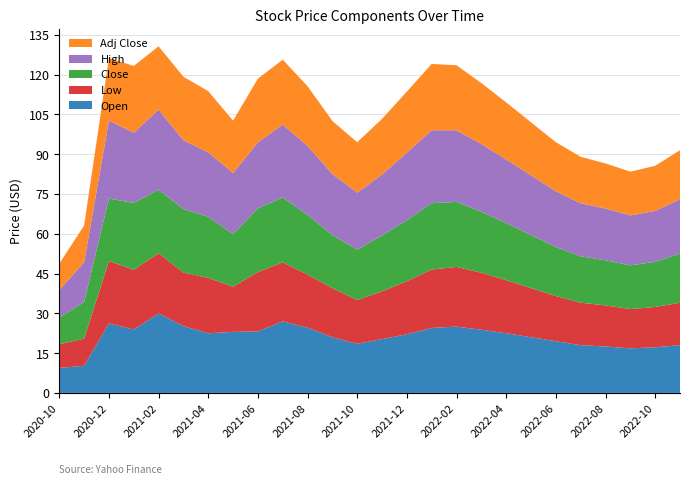

Reading left to right, transcribe all the data shown in this chart.

Open: 2020-10=9.4	2020-11=10.2	2020-12=26.2	2021-01=23.9	2021-02=30.0	2021-03=25.2	2021-04=22.5	2021-05=23.0	2021-06=23.2	2021-07=27.0	2021-08=24.6	2021-09=21.0	2021-10=18.5	2021-11=20.3	2021-12=22.1	2022-01=24.5	2022-02=25.0	2022-03=23.8	2022-04=22.5	2022-05=21.0	2022-06=19.5	2022-07=18.0	2022-08=17.5	2022-09=16.8	2022-10=17.2	2022-11=18.0
Low: 2020-10=8.9	2020-11=10.2	2020-12=23.5	2021-01=22.5	2021-02=22.7	2021-03=20.2	2021-04=20.9	2021-05=17.1	2021-06=22.4	2021-07=22.2	2021-08=20.0	2021-09=18.5	2021-10=16.5	2021-11=18.0	2021-12=20.0	2022-01=22.0	2022-02=22.5	2022-03=21.5	2022-04=20.0	2022-05=18.5	2022-06=17.0	2022-07=16.0	2022-08=15.5	2022-09=14.8	2022-10=15.2	2022-11=16.0
Close: 2020-10=9.9	2020-11=13.8	2020-12=23.6	2021-01=25.2	2021-02=23.9	2021-03=23.9	2021-04=23.1	2021-05=19.8	2021-06=24.0	2021-07=24.4	2021-08=22.5	2021-09=20.0	2021-10=19.0	2021-11=21.0	2021-12=23.0	2022-01=25.0	2022-02=24.5	2022-03=23.0	2022-04=21.5	2022-05=20.0	2022-06=18.5	2022-07=17.5	2022-08=17.0	2022-09=16.5	2022-10=17.0	2022-11=18.5
High: 2020-10=10.5	2020-11=15.0	2020-12=29.4	2021-01=26.4	2021-02=30.2	2021-03=25.9	2021-04=24.3	2021-05=23.1	2021-06=24.8	2021-07=27.5	2021-08=26.0	2021-09=23.0	2021-10=21.5	2021-11=23.0	2021-12=25.5	2022-01=27.5	2022-02=27.0	2022-03=25.5	2022-04=24.0	2022-05=22.5	2022-06=21.0	2022-07=20.0	2022-08=19.5	2022-09=18.8	2022-10=19.2	2022-11=20.5
Adj Close: 2020-10=9.9	2020-11=13.8	2020-12=23.6	2021-01=25.2	2021-02=23.9	2021-03=23.9	2021-04=23.1	2021-05=19.8	2021-06=24.0	2021-07=24.4	2021-08=22.5	2021-09=20.0	2021-10=19.0	2021-11=21.0	2021-12=23.0	2022-01=25.0	2022-02=24.5	2022-03=23.0	2022-04=21.5	2022-05=20.0	2022-06=18.5	2022-07=17.5	2022-08=17.0	2022-09=16.5	2022-10=17.0	2022-11=18.5